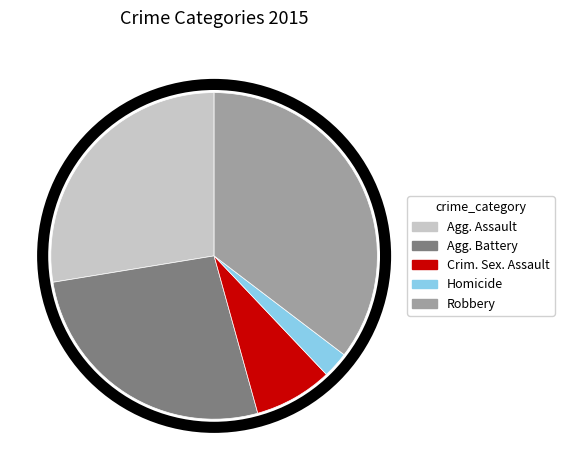

The Homicide slice represents 17% of the pie. True or false?

False